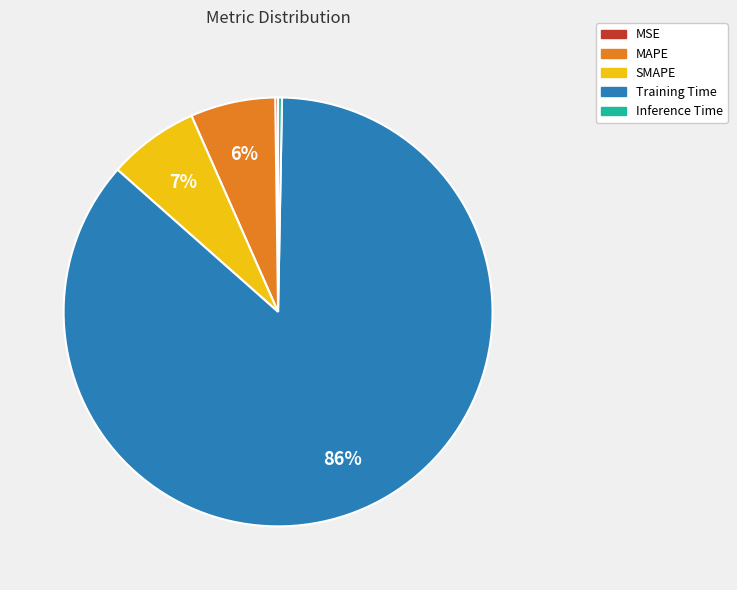

Do MAPE and Inference Time together represent more than half of the pie?

No